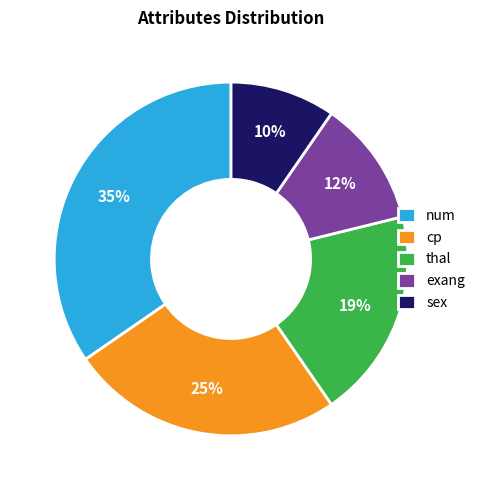

What is the smallest slice in the pie chart?

sex